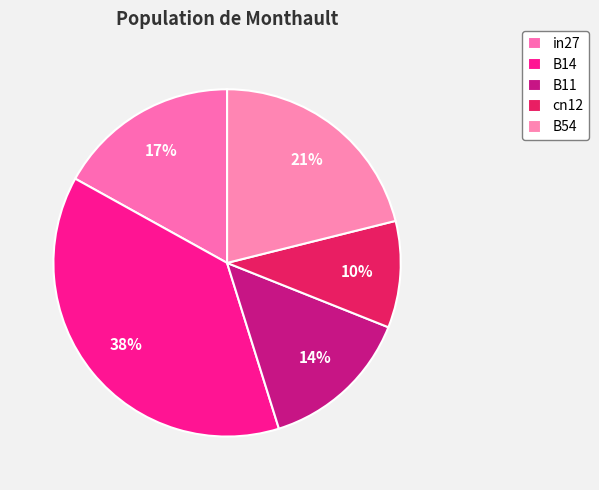

How many segments does this pie chart have?

5